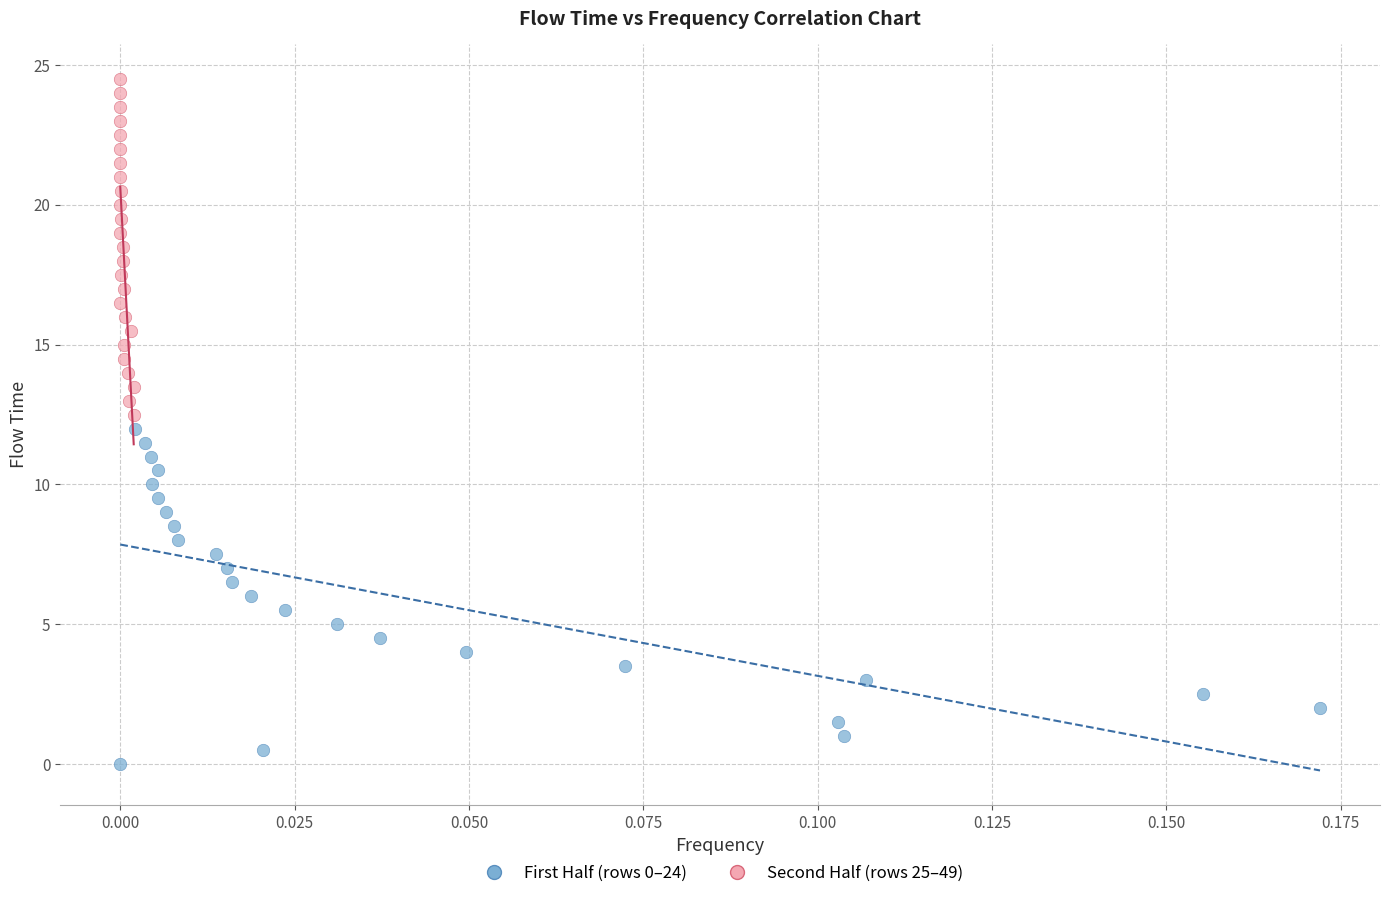

Which series reaches the maximum Y coordinate?

Second Half (rows 25–49)